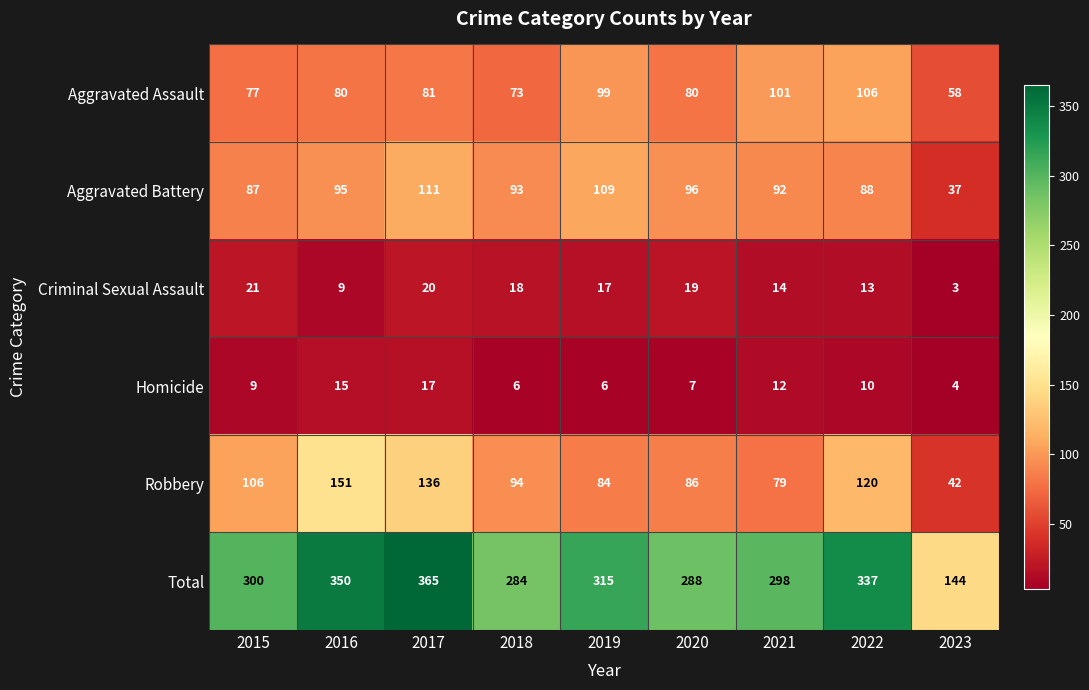

List the series in order of their peak value, lowest first.

Homicide, Criminal Sexual Assault, Aggravated Assault, Aggravated Battery, Robbery, Total